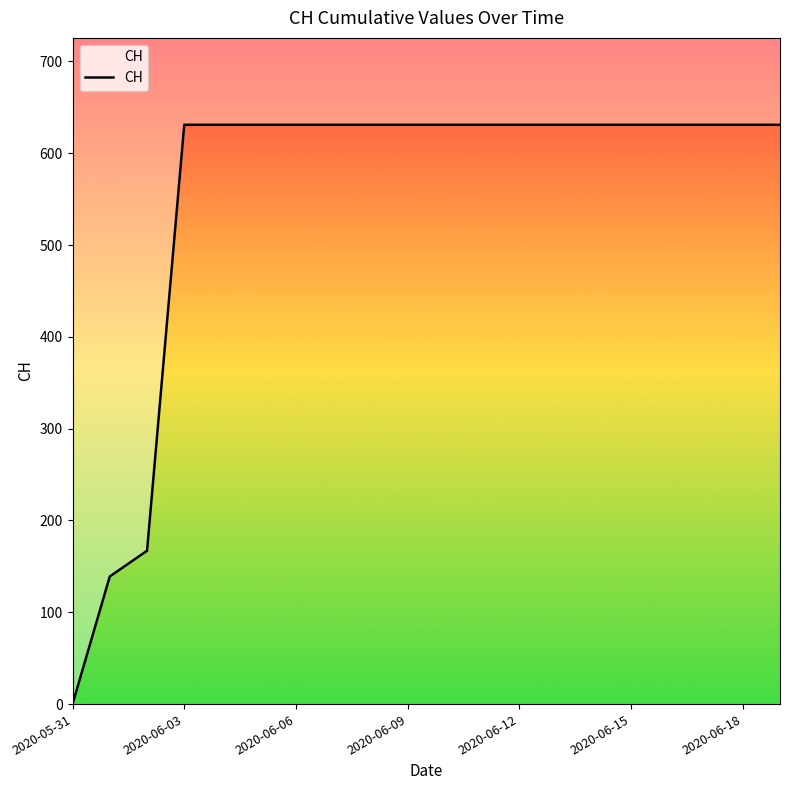

List the labels in order of value, smallest first.

2020-05-31, 2020-06-01, 2020-06-02, 2020-06-03, 2020-06-04, 2020-06-05, 2020-06-06, 2020-06-07, 2020-06-08, 2020-06-09, 2020-06-10, 2020-06-11, 2020-06-12, 2020-06-13, 2020-06-14, 2020-06-15, 2020-06-16, 2020-06-17, 2020-06-18, 2020-06-19